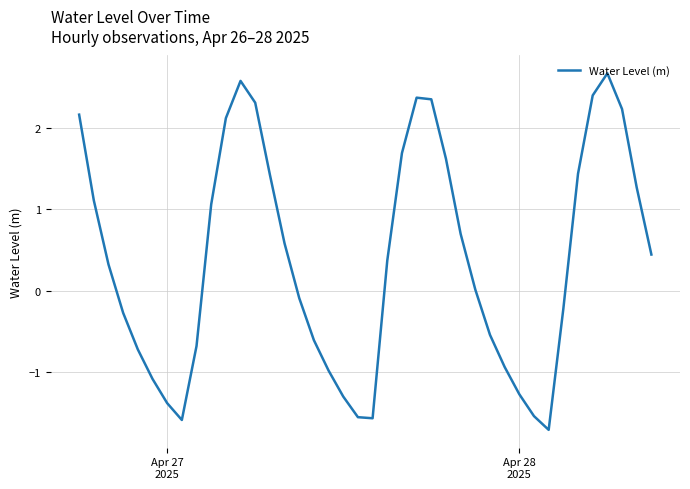

What is the difference between the maximum and minimum values?

4.4